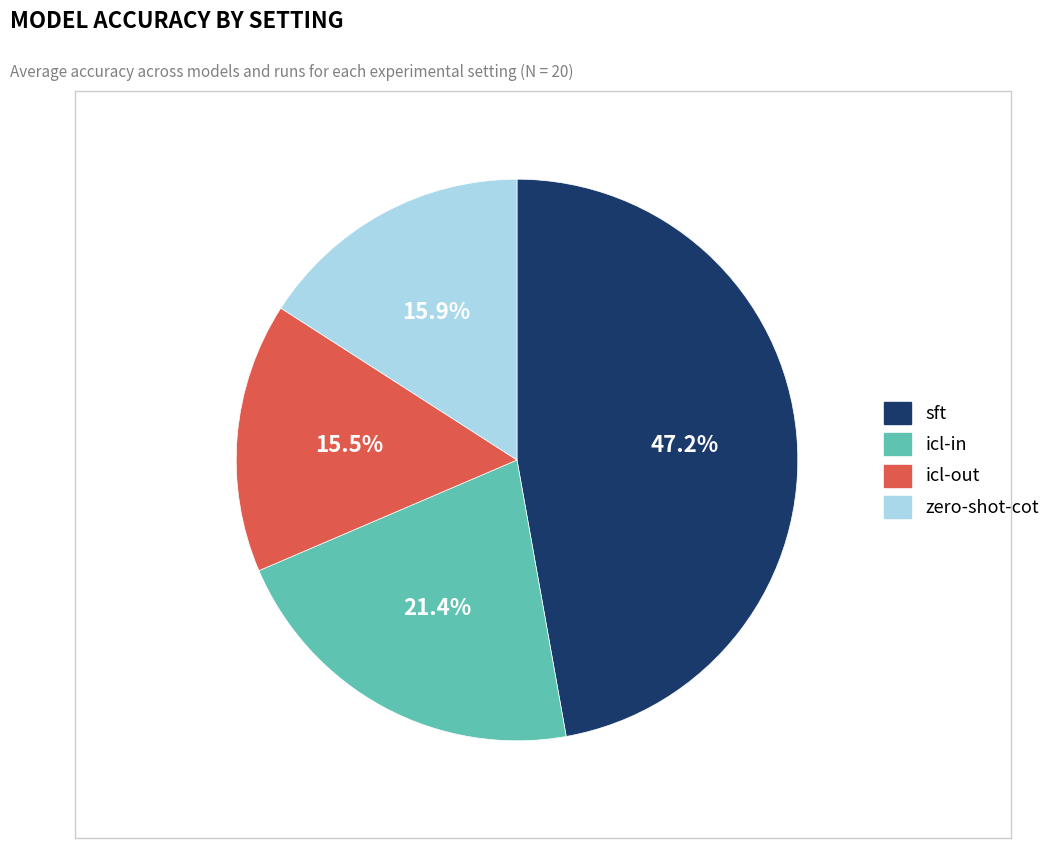

Is there any slice that represents more than half of the pie?

No